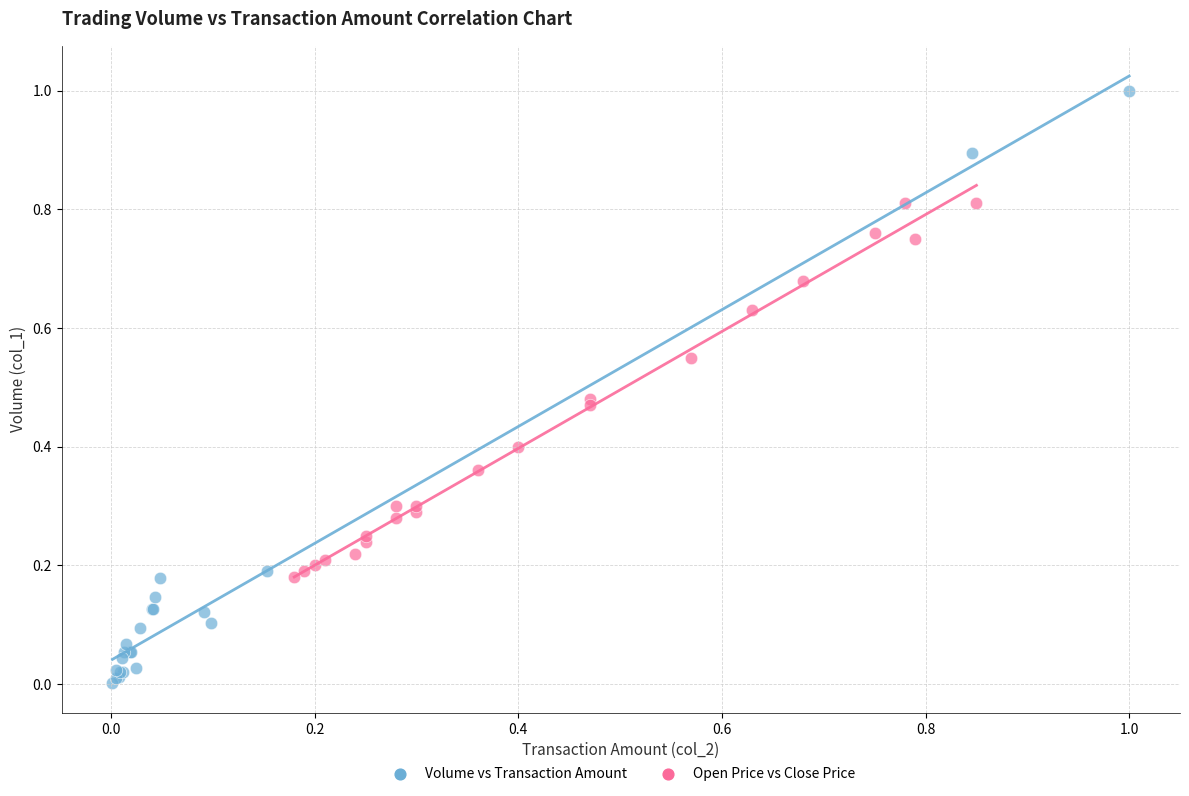

Which series reaches the maximum Y coordinate?

Volume vs Transaction Amount